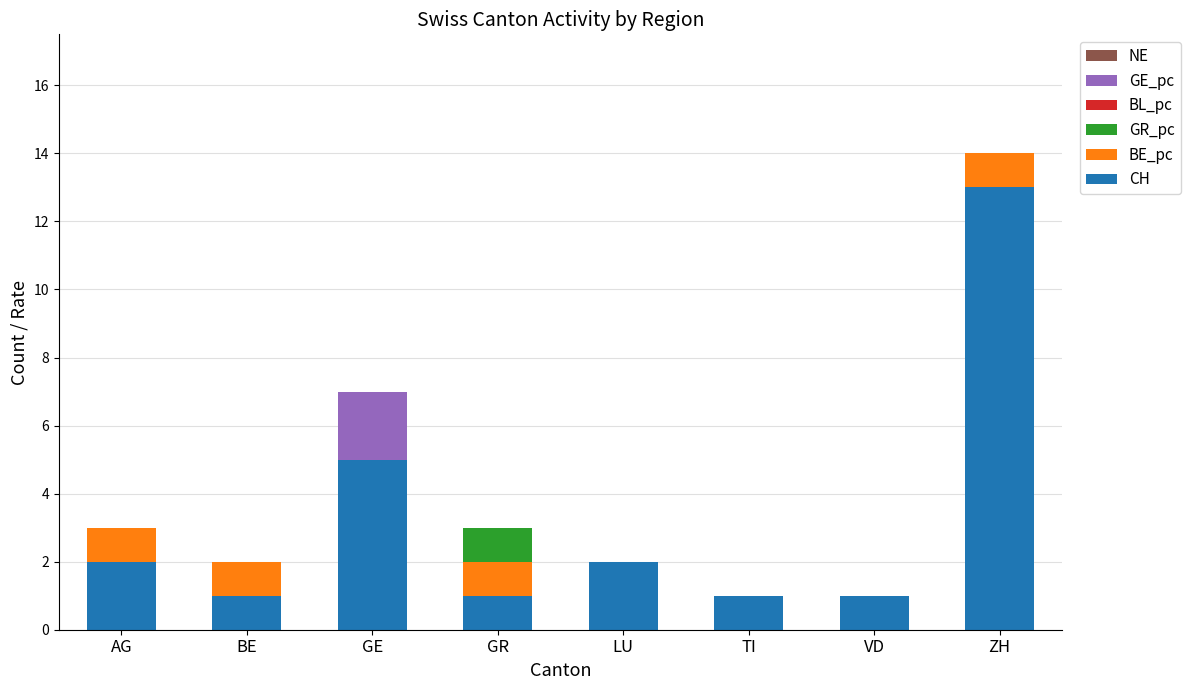

Count the number of data series in this chart.

4